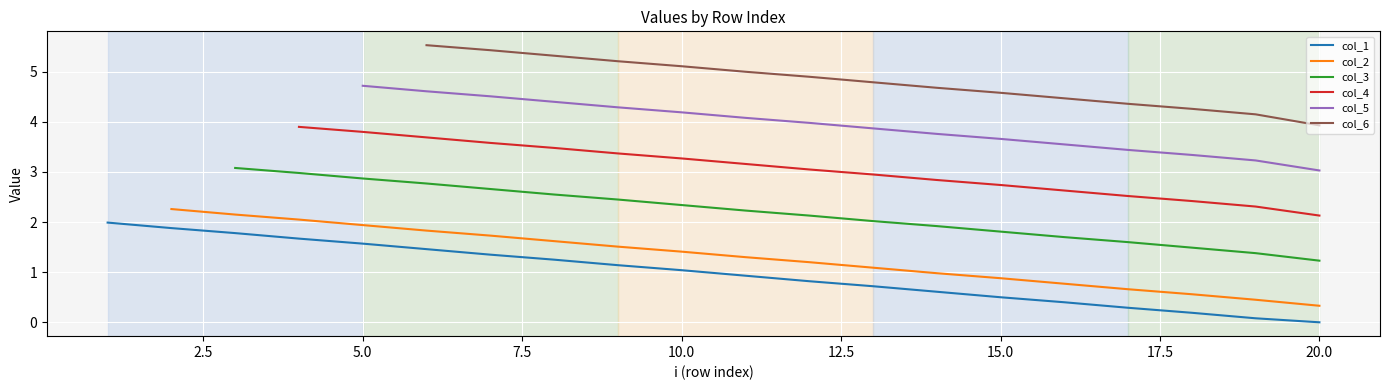

Which series has the largest range (max minus min)?

col_1